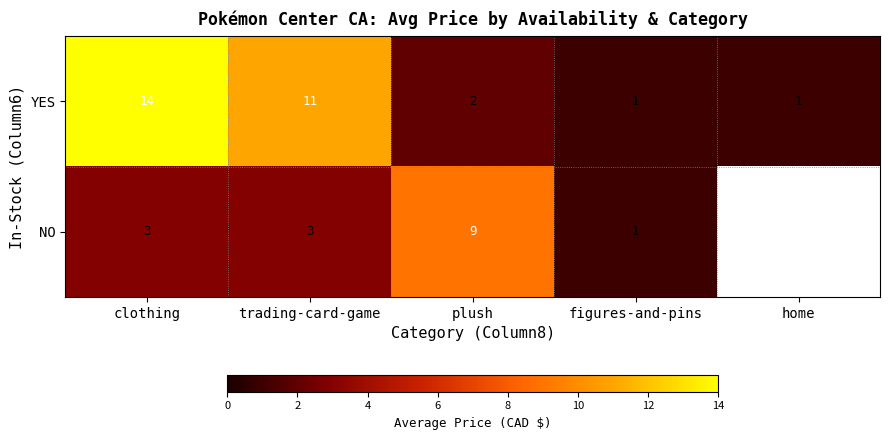

Between figures-and-pins and plush, which is larger?

plush